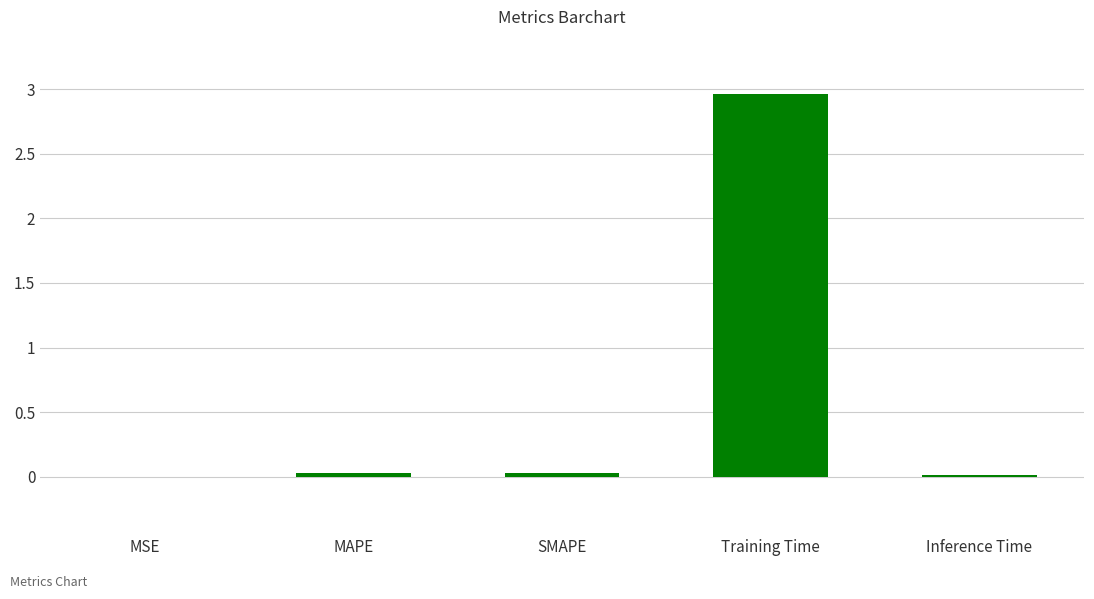

Does the chart contain stacked bars?

No